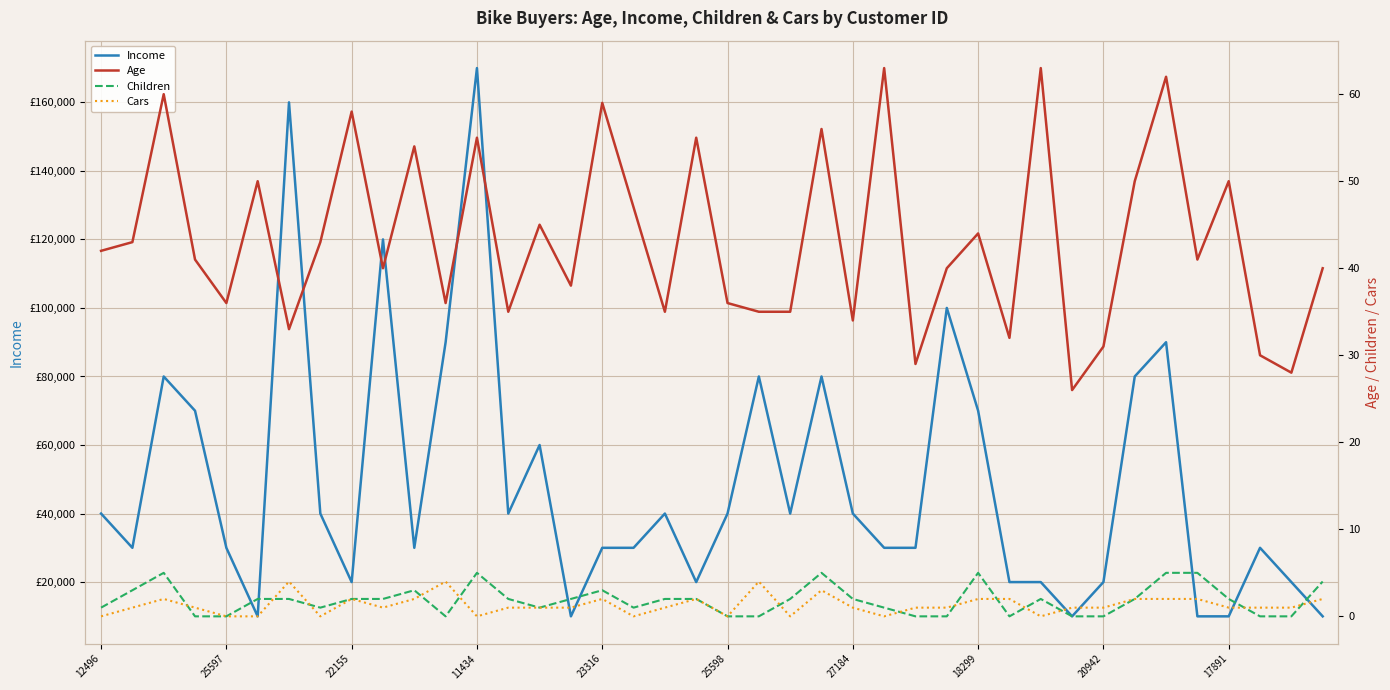

How many data points in Age are less than 41?

19